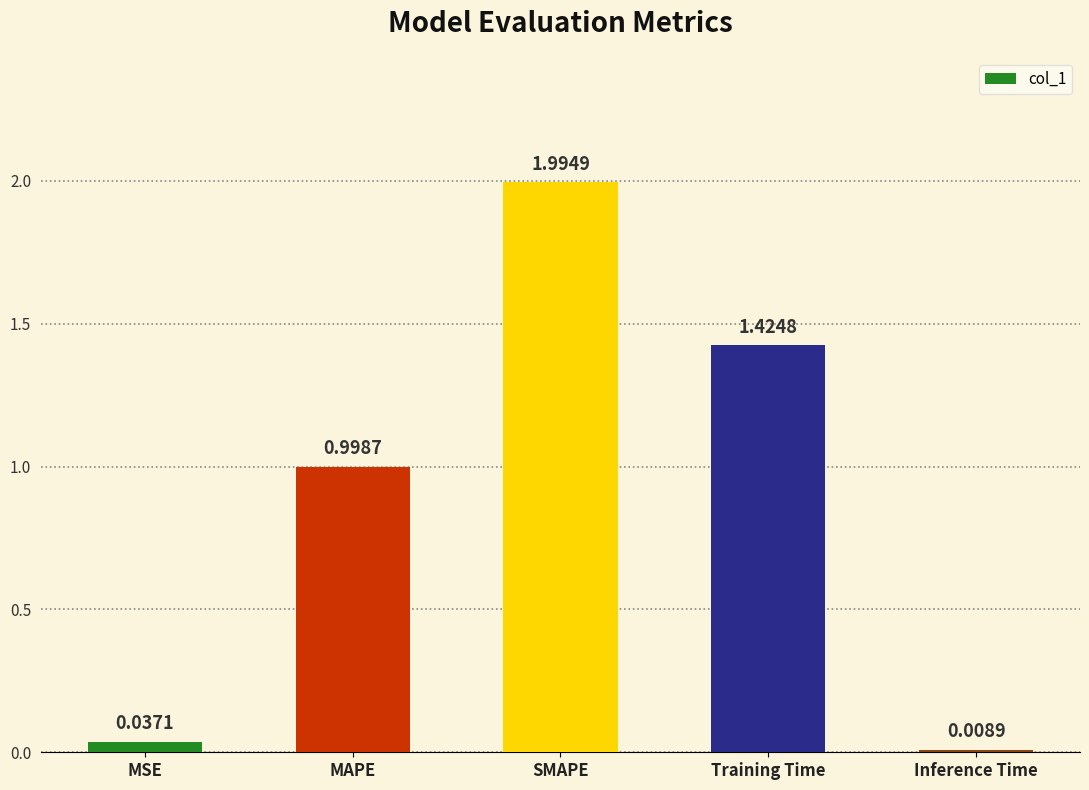

Is it true that the value at SMAPE is 0.5?

False